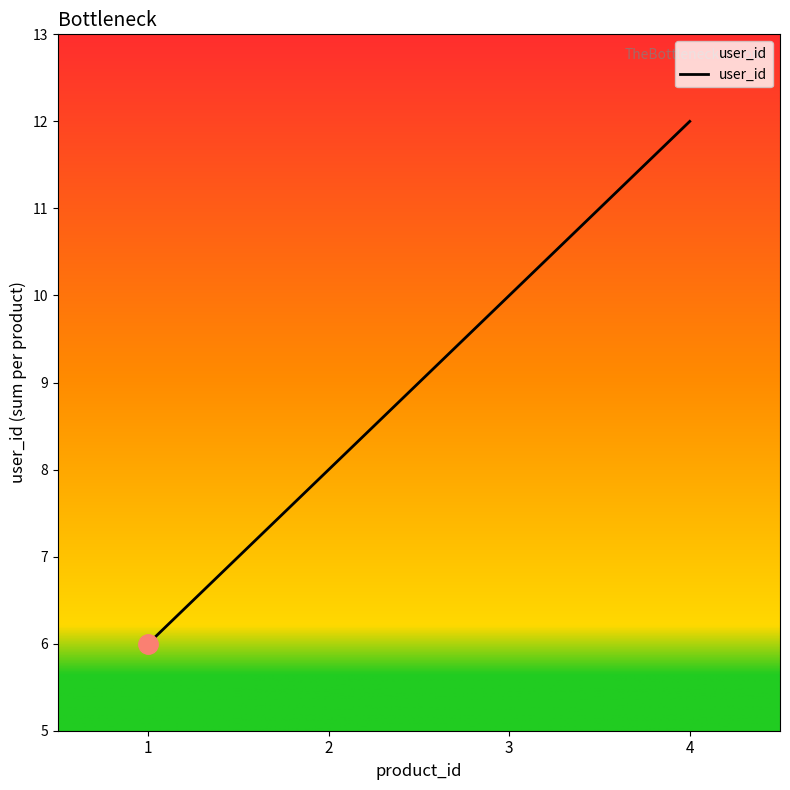

What is the greatest value displayed?

12